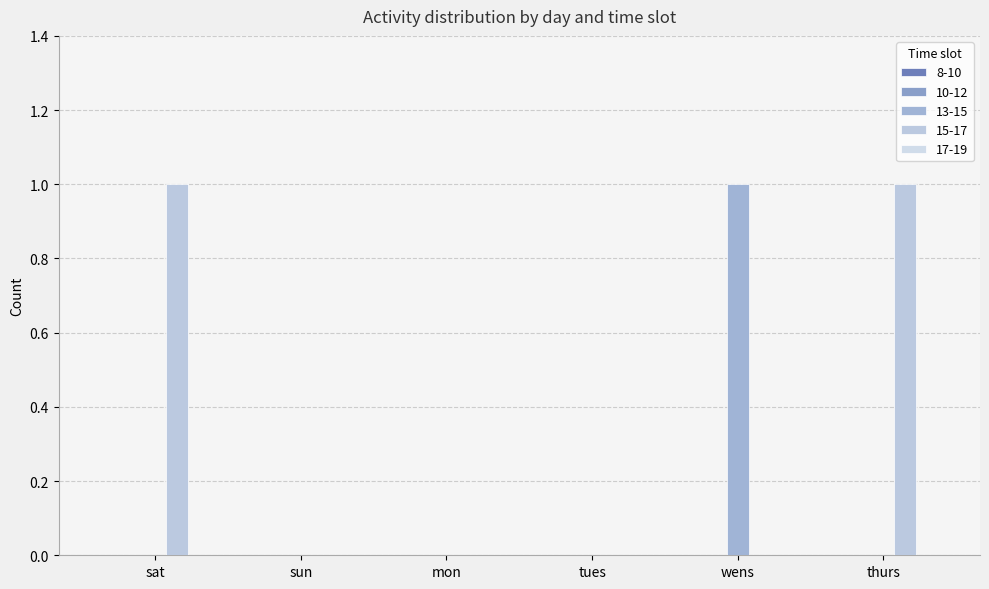

Which has a higher value, sun or tues?

sun